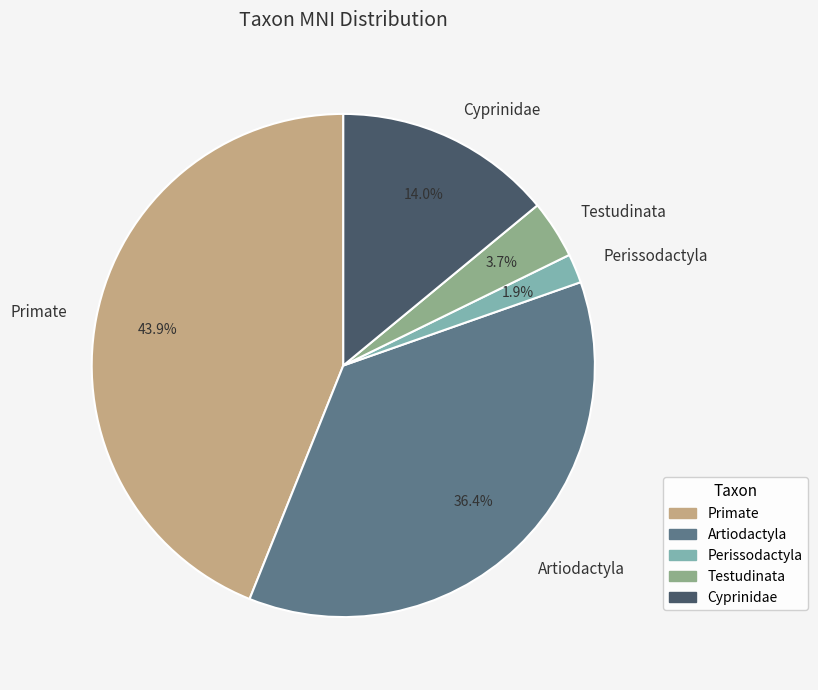

Rank the categories by value from highest to lowest.

Primate, Artiodactyla, Cyprinidae, Testudinata, Perissodactyla